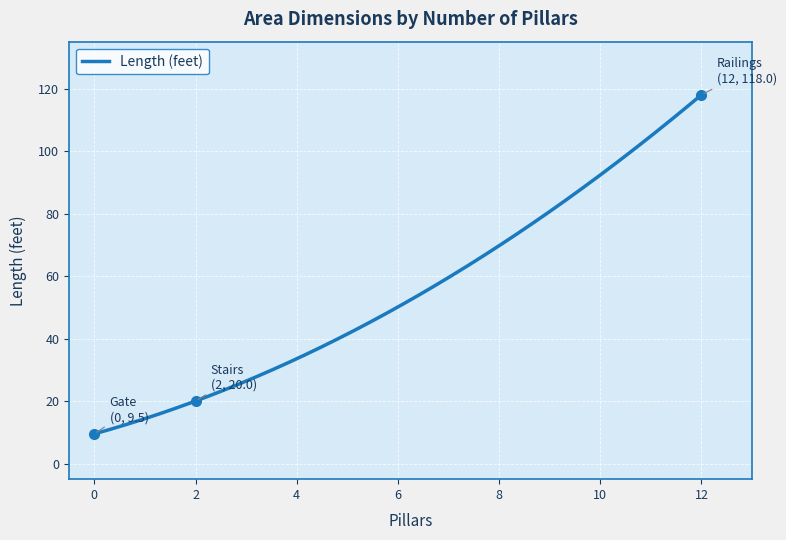

What is the maximum value shown in the chart?

118.0